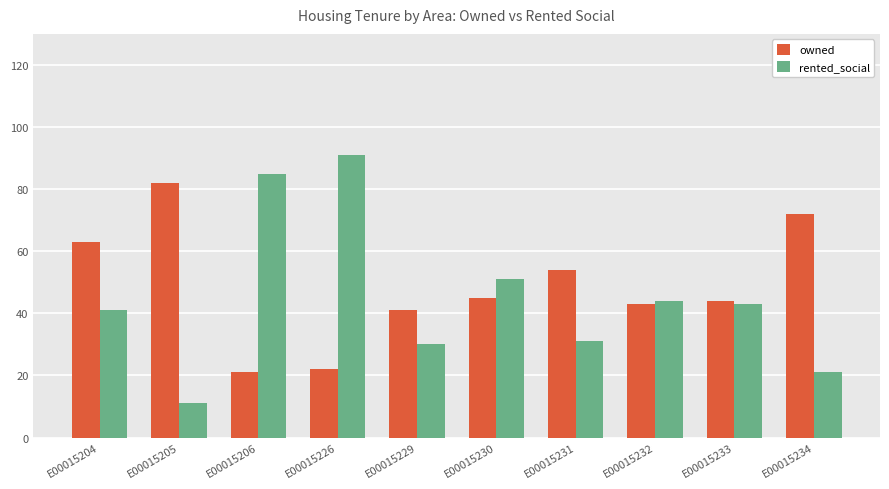

Which series has the widest spread of values?

rented_social